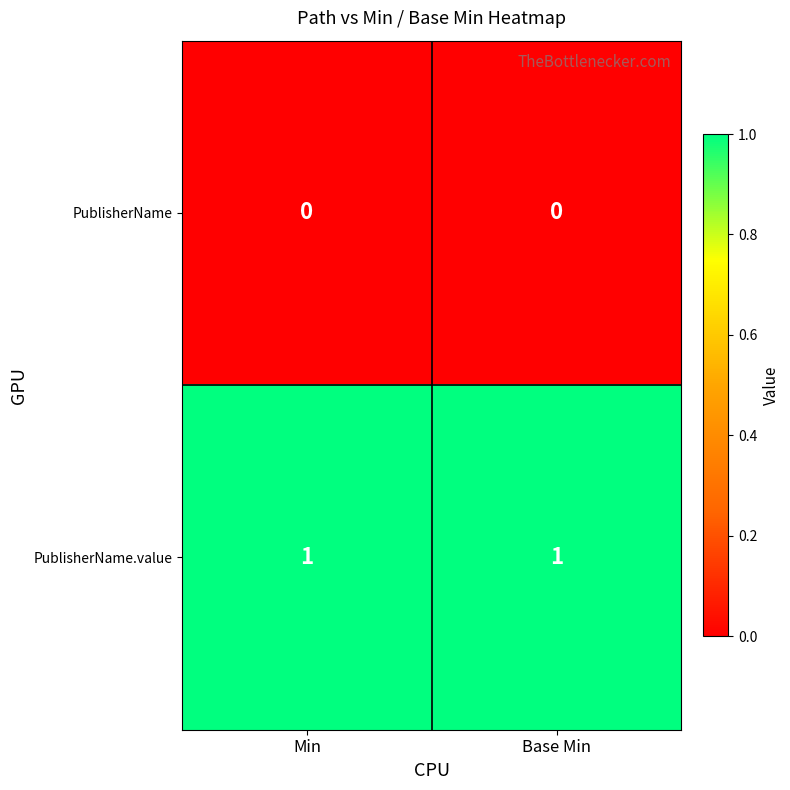

True or false: PublisherName.value has a value of 0 at Base Min.

False